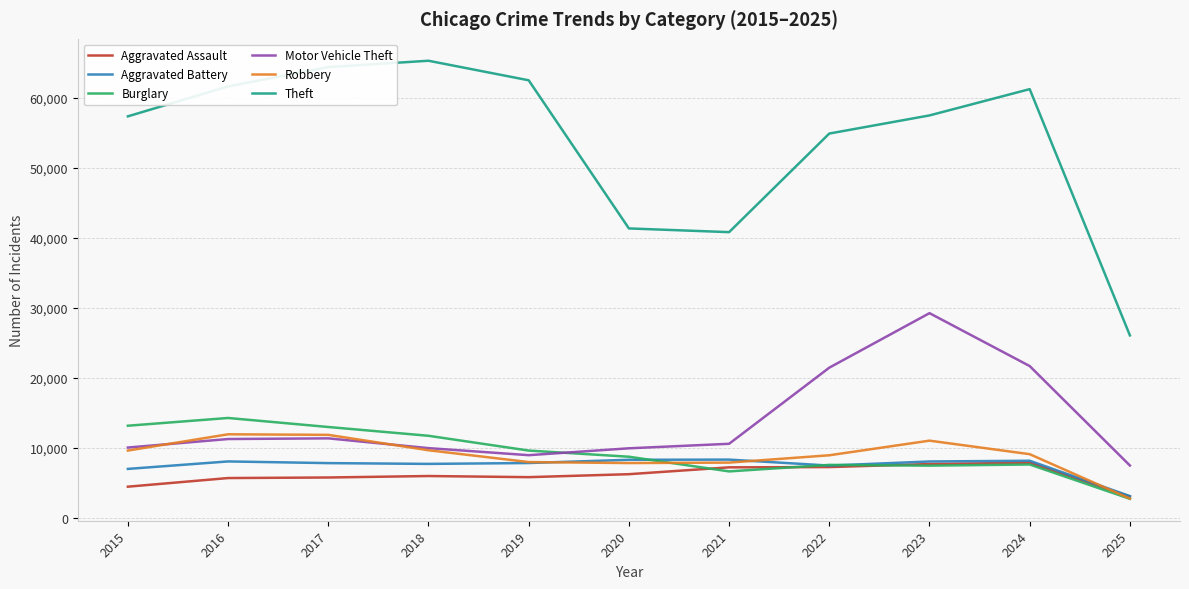

How many values in the Burglary series are below 8758?

5